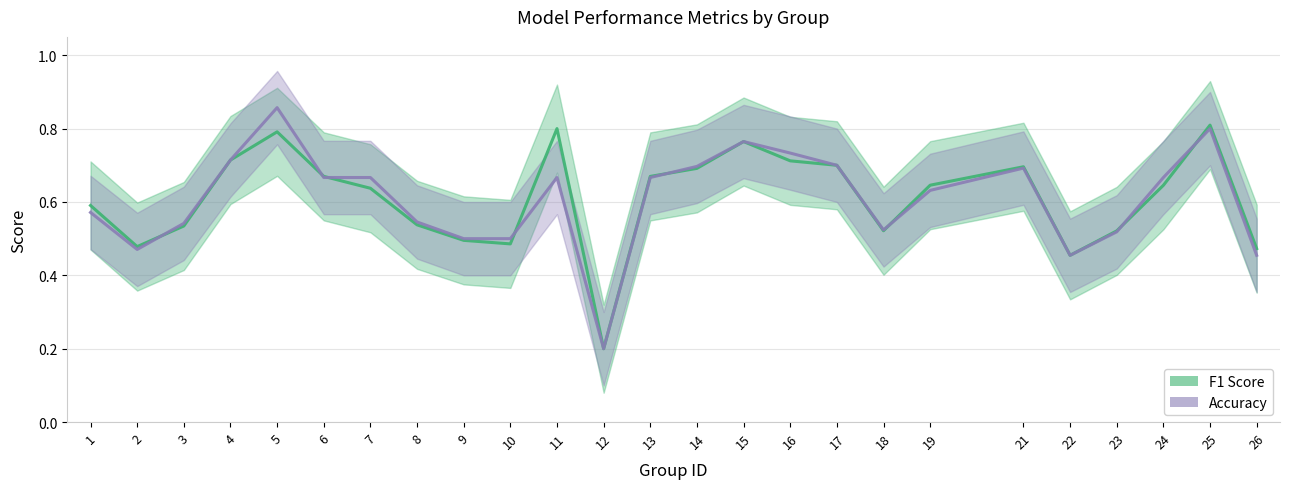

What is the difference between the F1 Score values at 12 and 5?

0.6